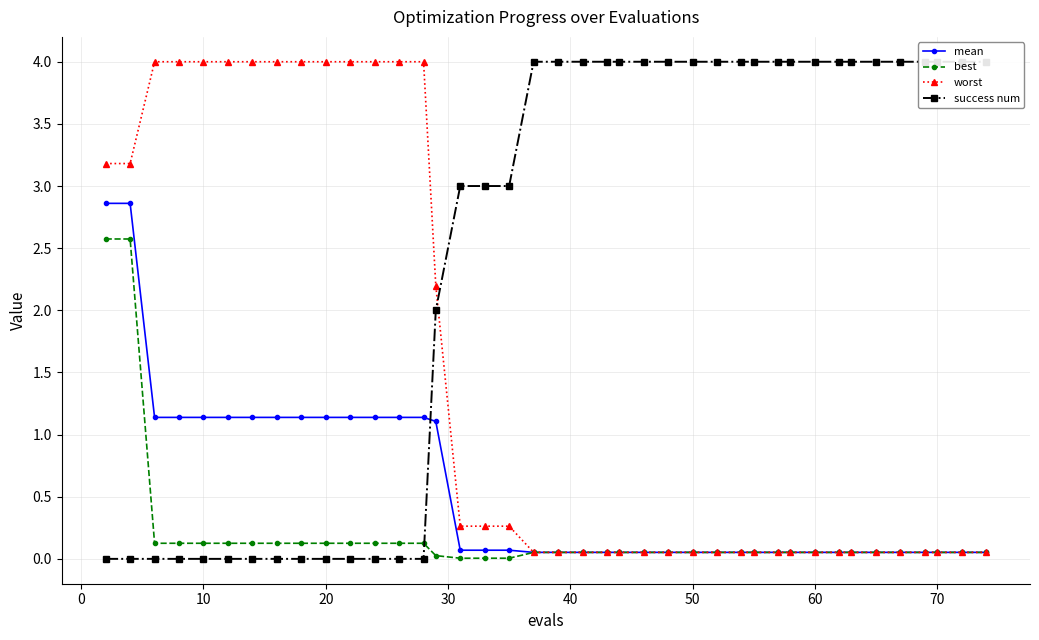

What is the maximum value for best?

2.6